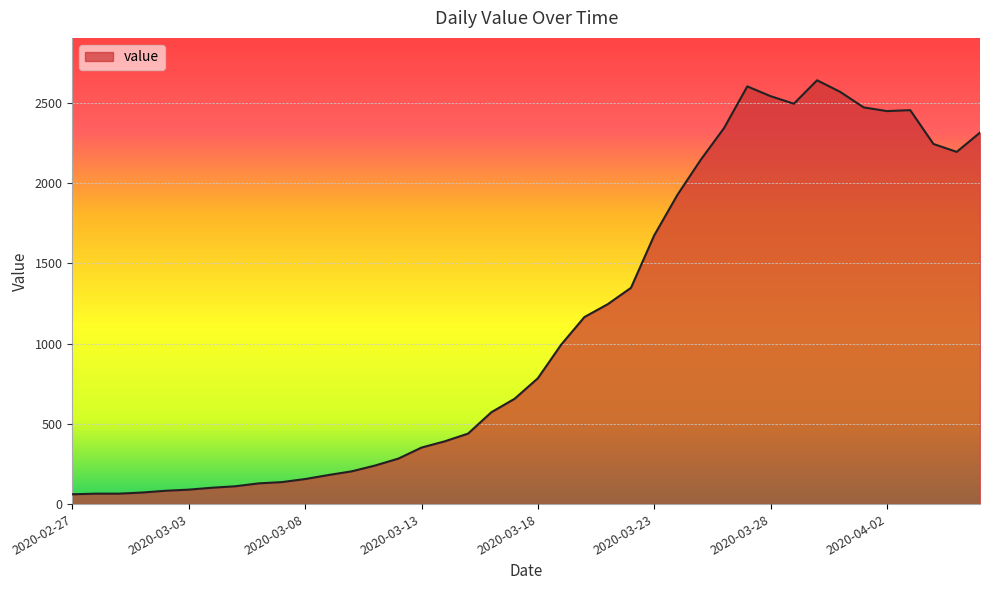

What is the minimum value shown in the chart?

61